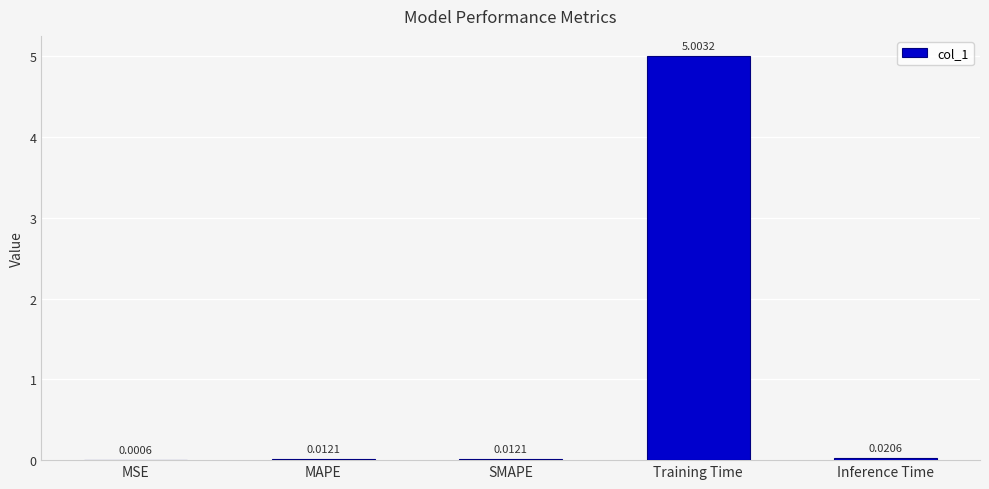

Which has a higher value, SMAPE or Training Time?

Training Time